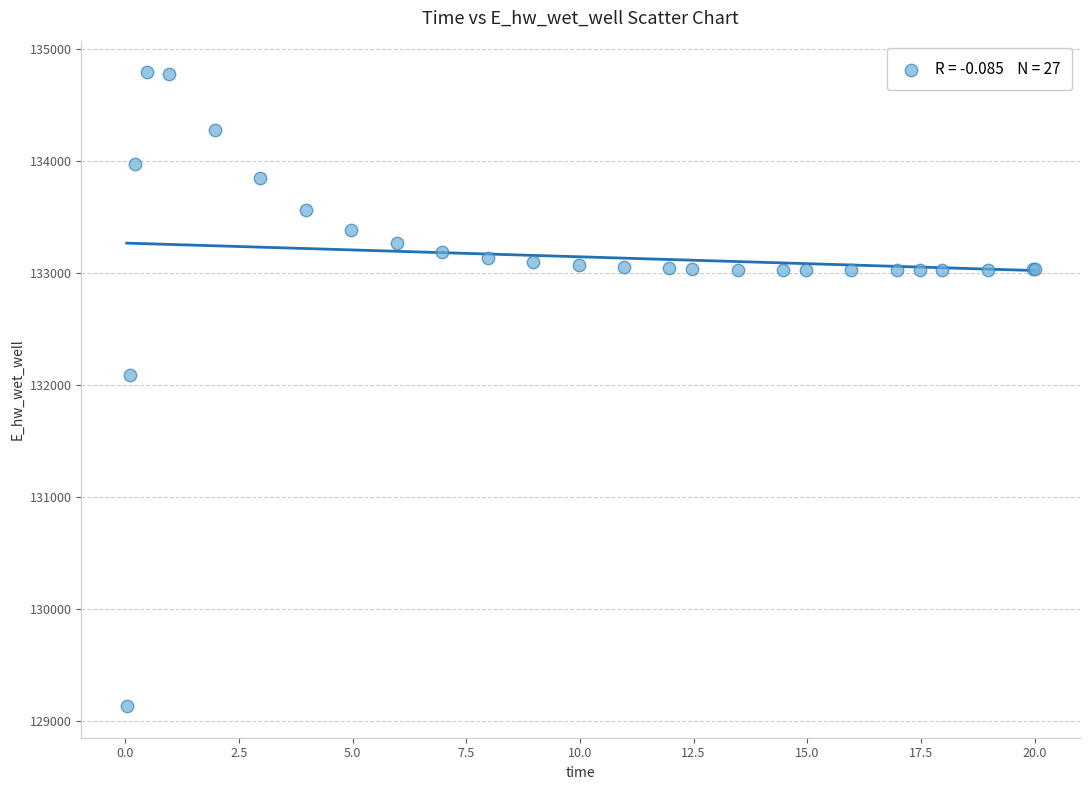

What Y value in the scatter plot is closest to 131964?

132087.7